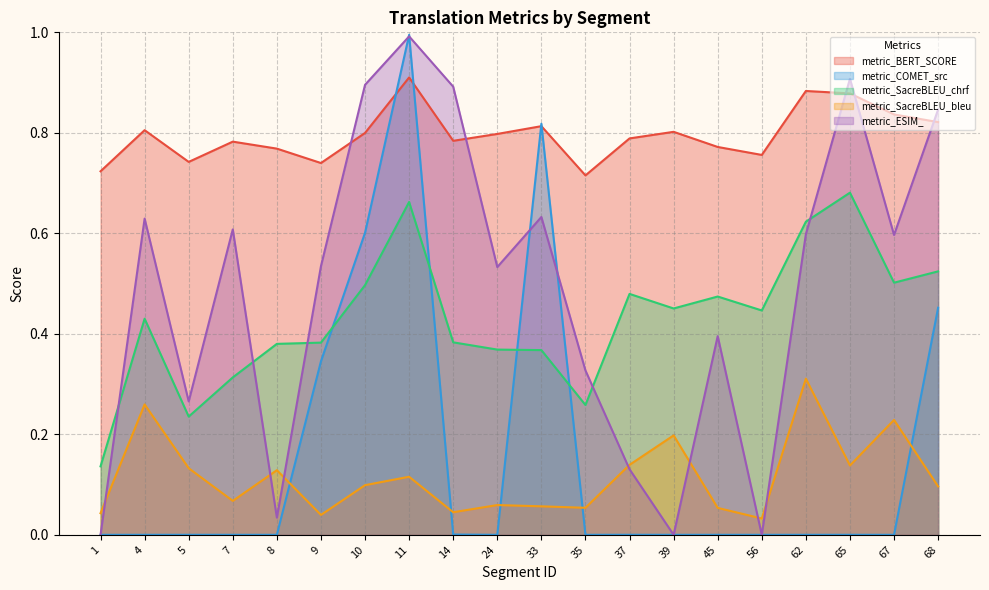

Rank the series by their maximum value, from highest to lowest.

metric_COMET_src, metric_ESIM_, metric_BERT_SCORE, metric_SacreBLEU_chrf, metric_SacreBLEU_bleu